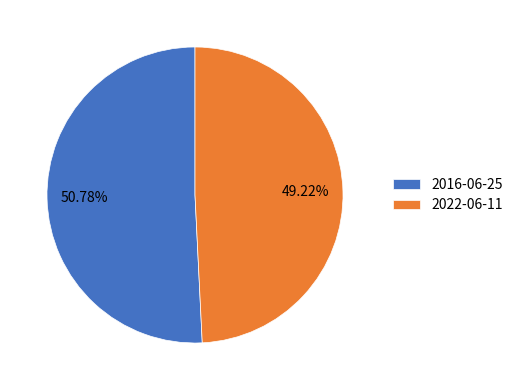

How many segments does this pie chart have?

2